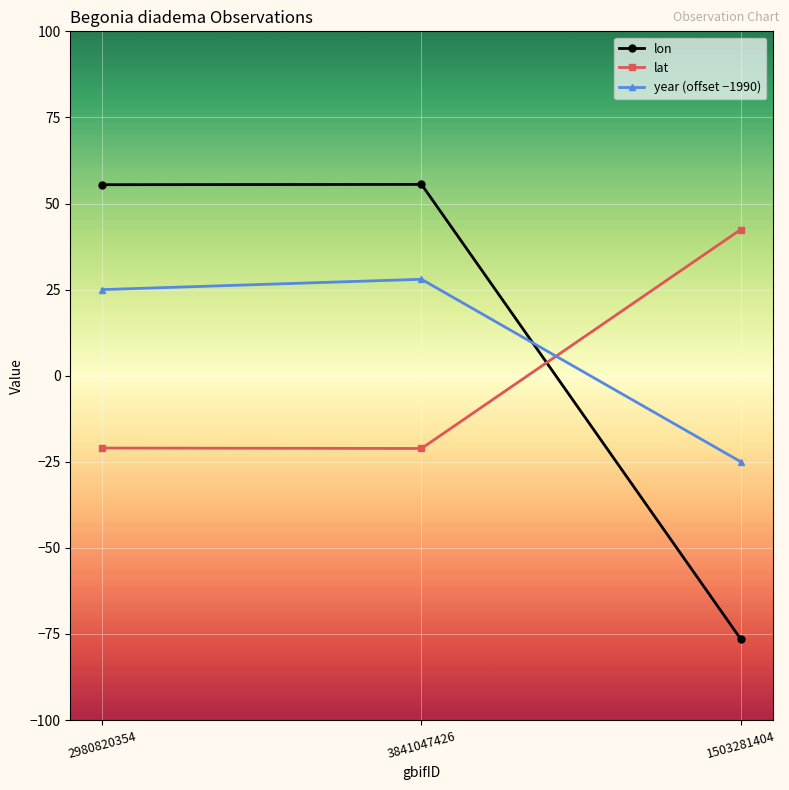

Where is lat nearest to the value 10?

2980820354